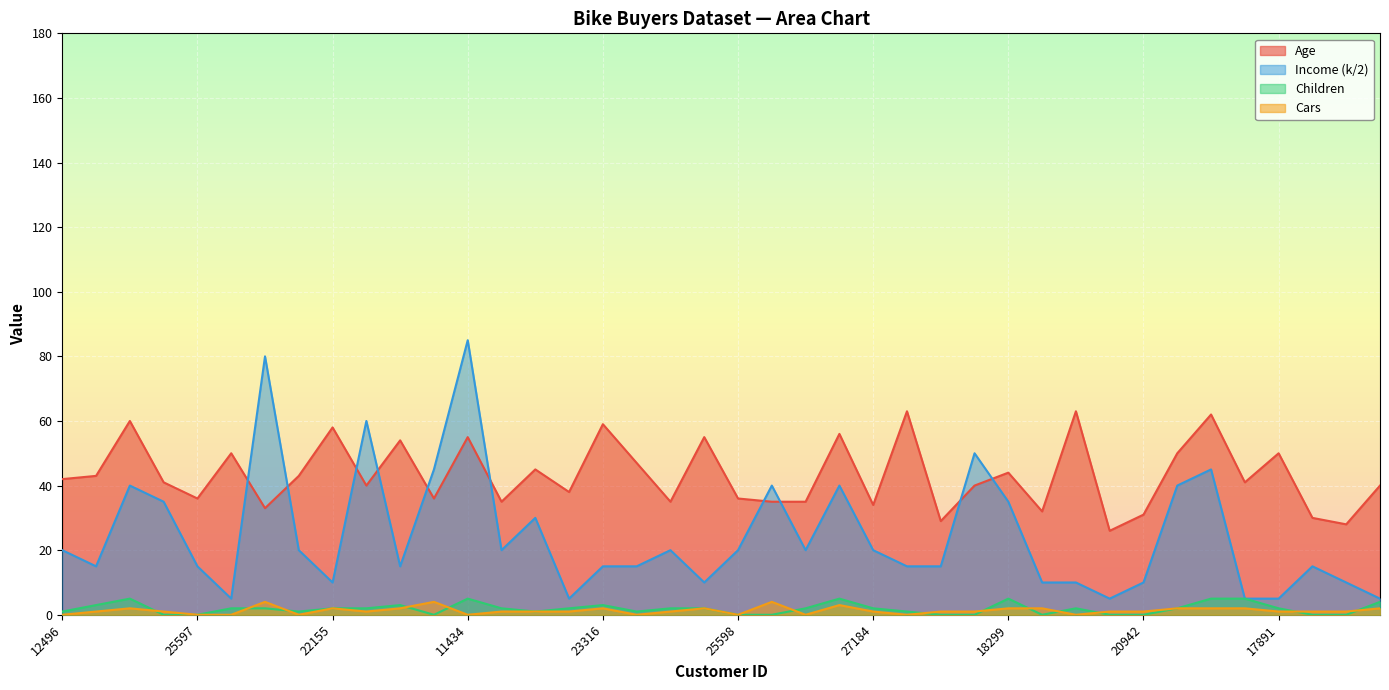

Where does the Income_k series first go above 20?

14177